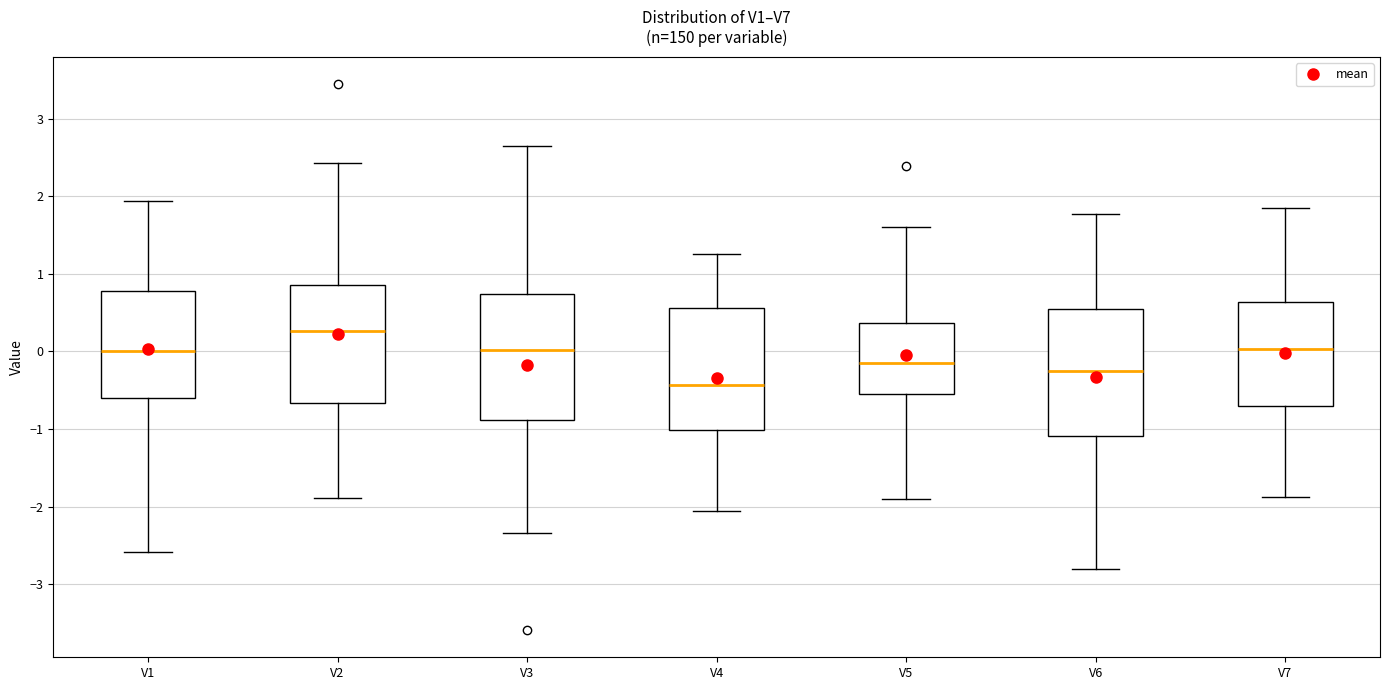

Which box has the lowest median line?

V4